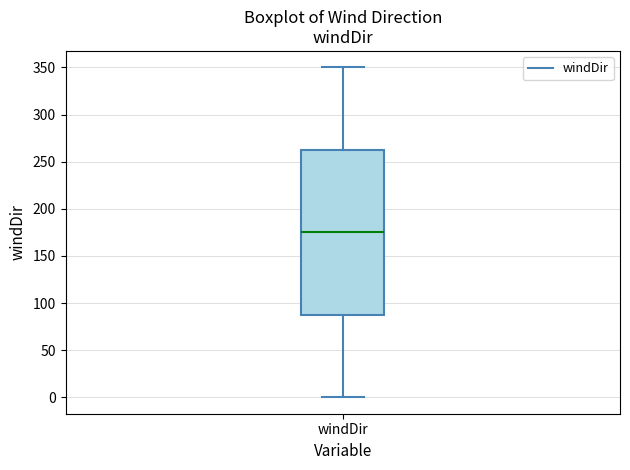

Transcribe this box plot: give where the median line is, the range the box spans, and where the two whiskers end, as read against the y-axis. The values are not printed on the chart, so give them approximately, as read against the axis.

median 175, box 90 to 265, whiskers 0 to 350